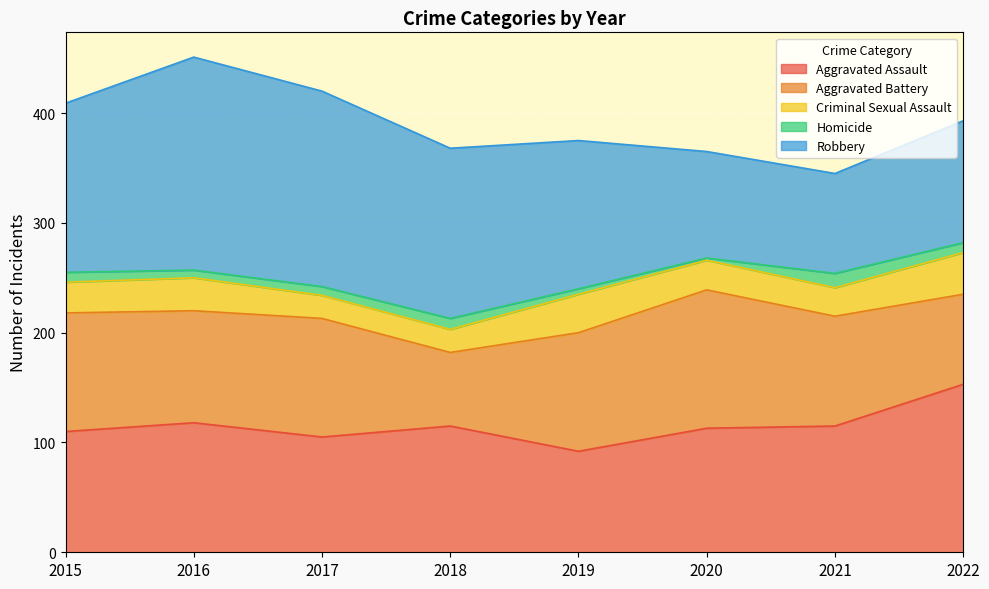

At how many categories does at least one series exceed 30?

8